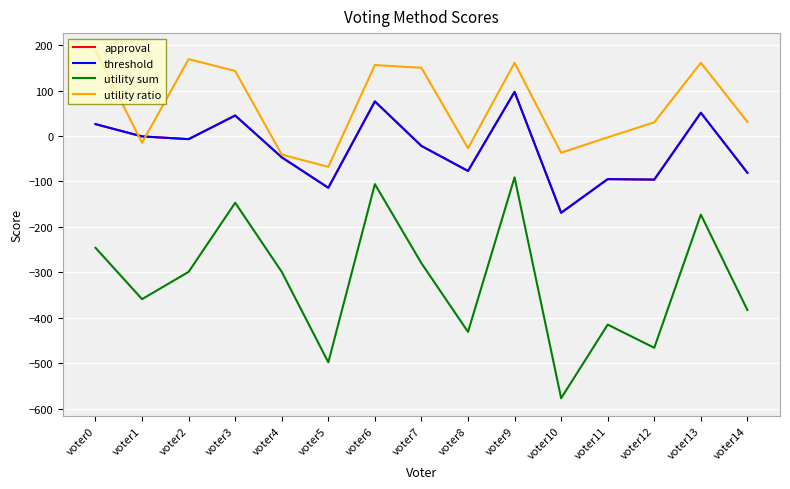

The threshold series shows 11 at voter0. True or false?

False